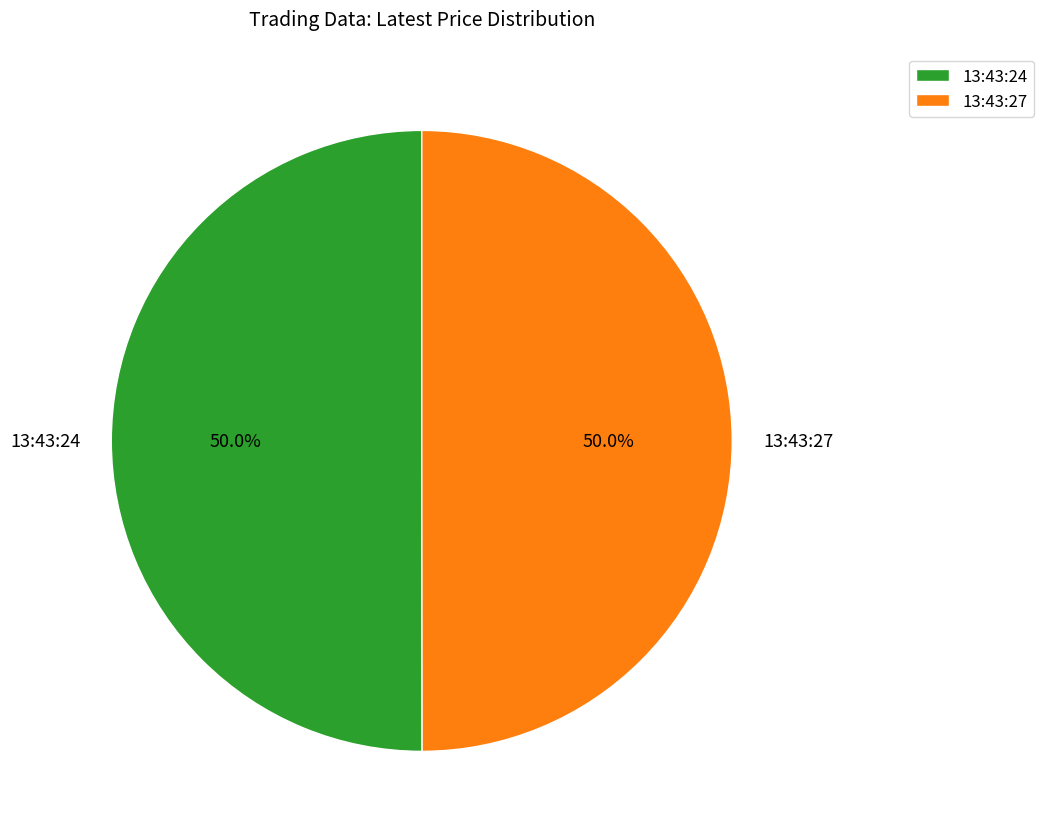

Count the number of slices in the pie.

2